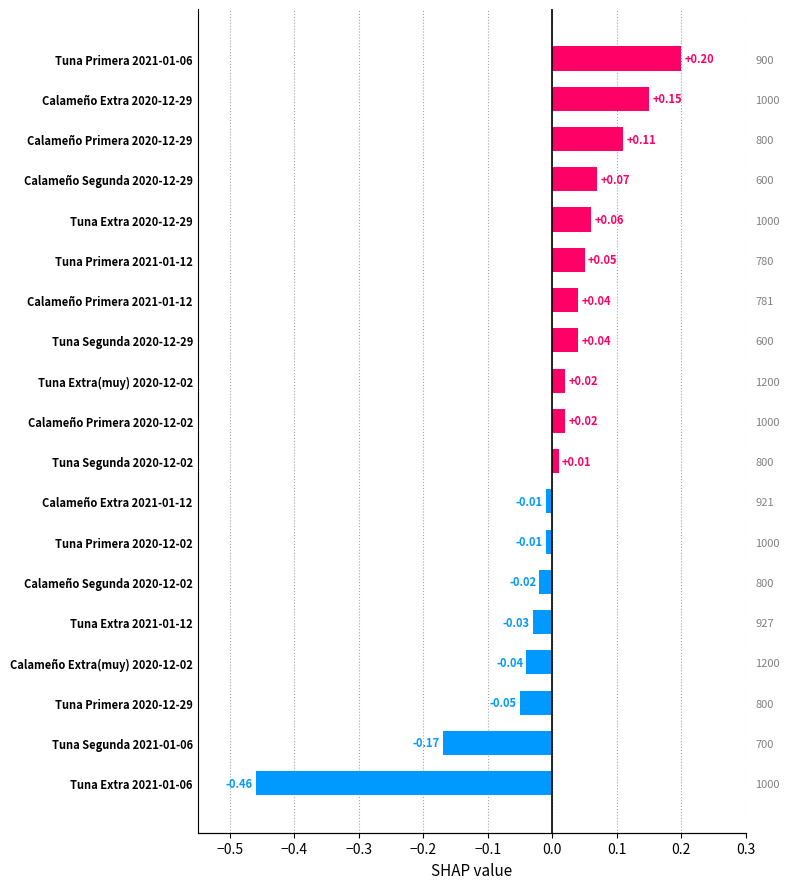

How many positive values are there?

11